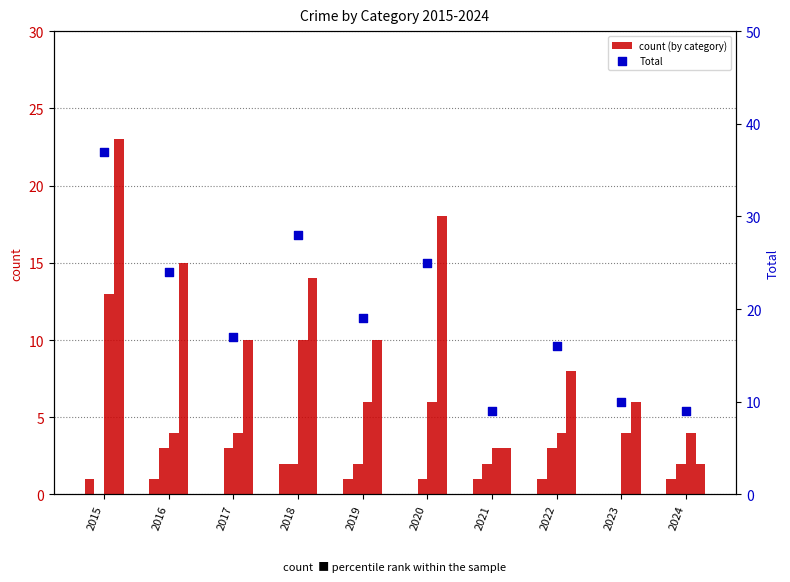

What is the total value across all series at 2016?

47